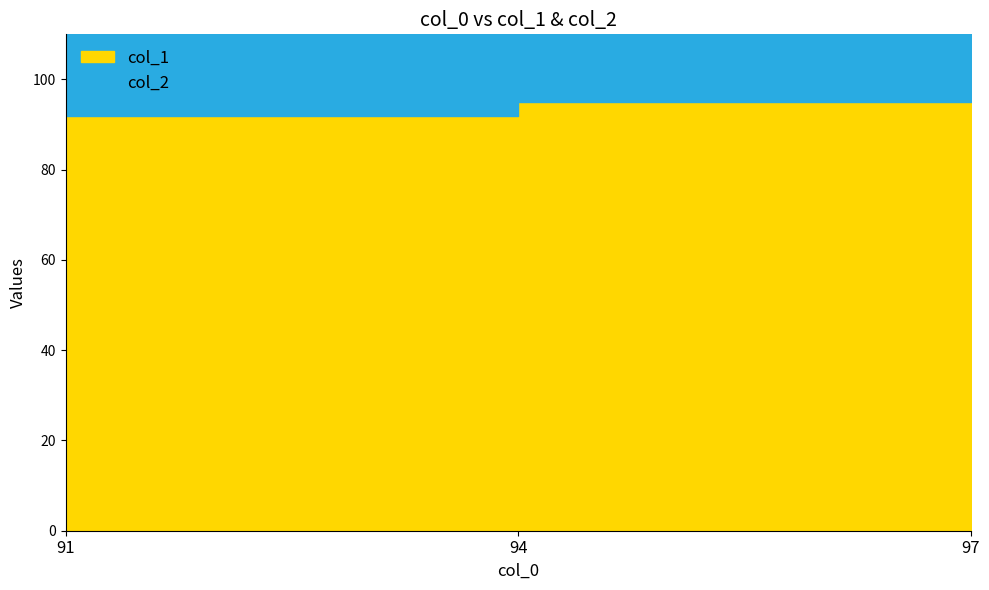

How many lines are shown in the chart?

2